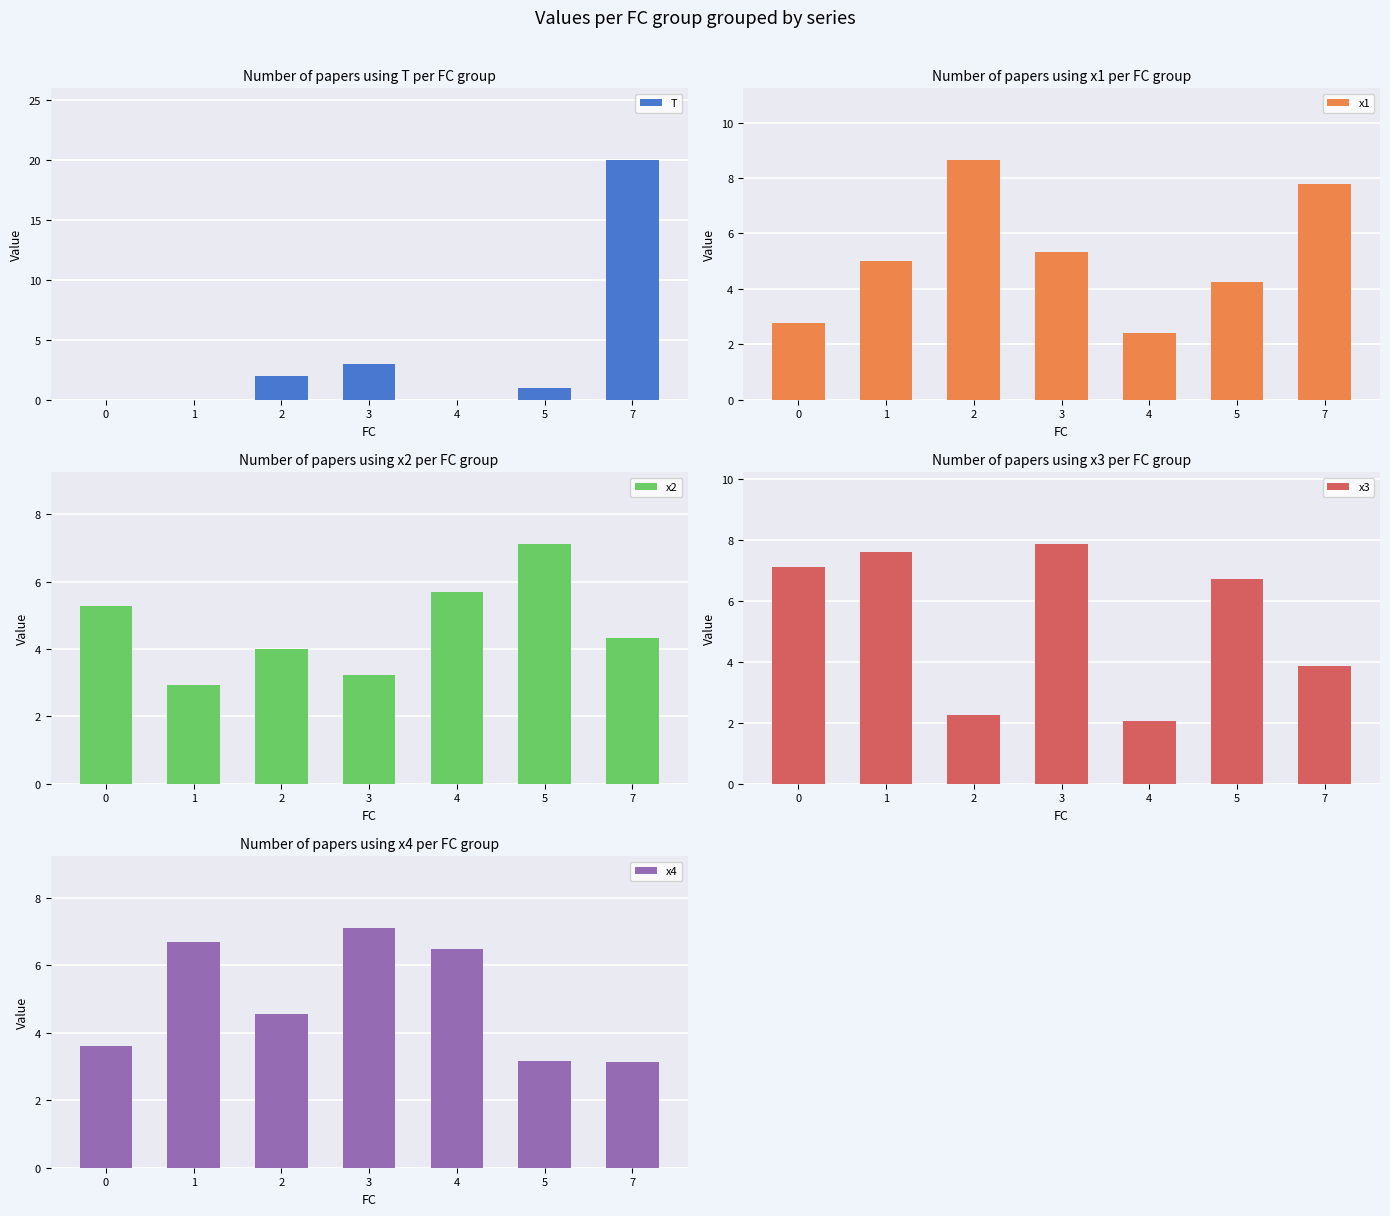

At which category is the sum across all series the highest?

7